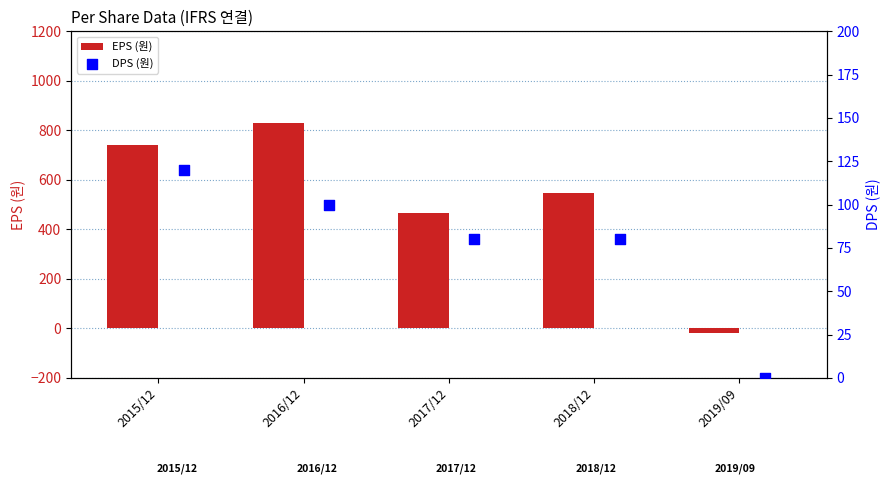

What is the sum of the EPS (원) values at 2017/12 and 2015/12?

1209